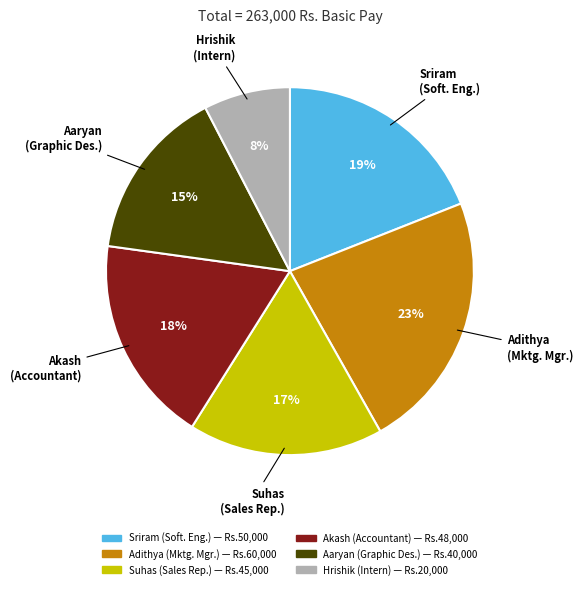

To the nearest percent, what is the average slice percentage?

17%